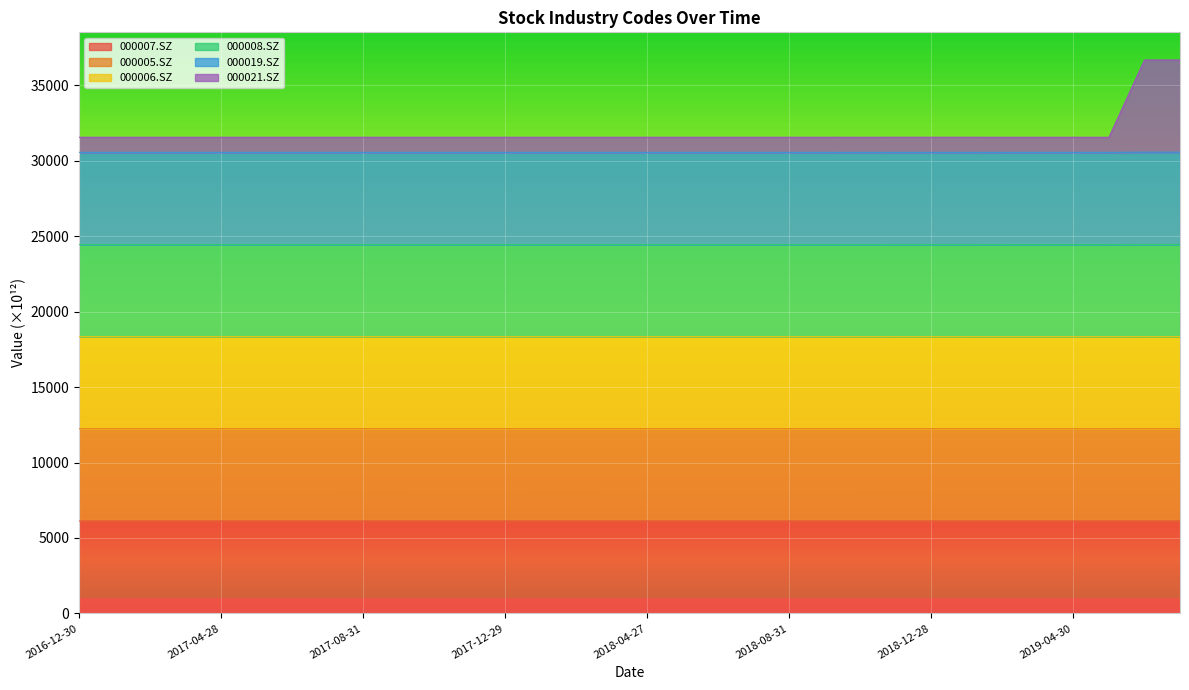

What is the spread (max minus min) of values at 2017-01-26?

13217.0